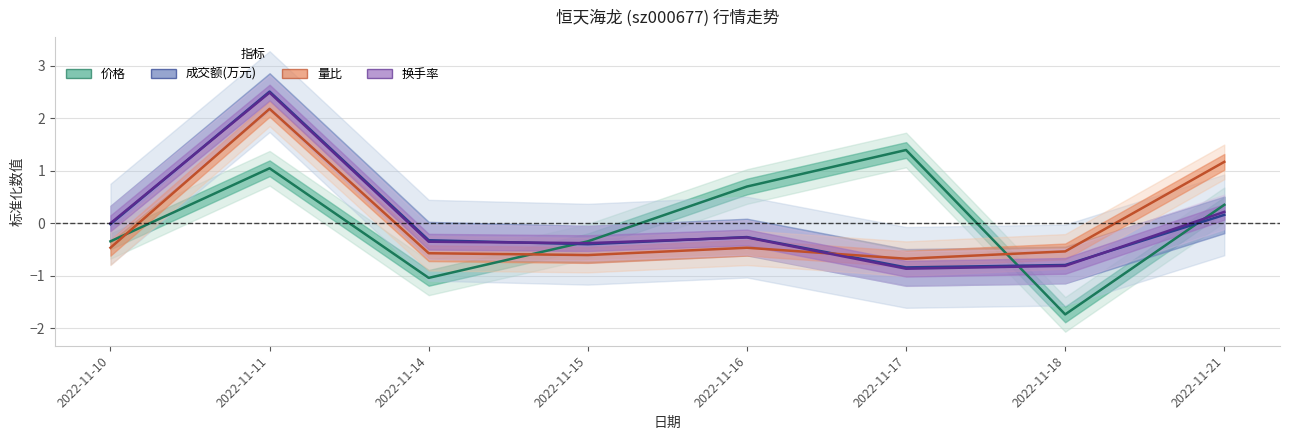

True or false: 成交额(万元) has more than 1 points higher than both neighbors.

True